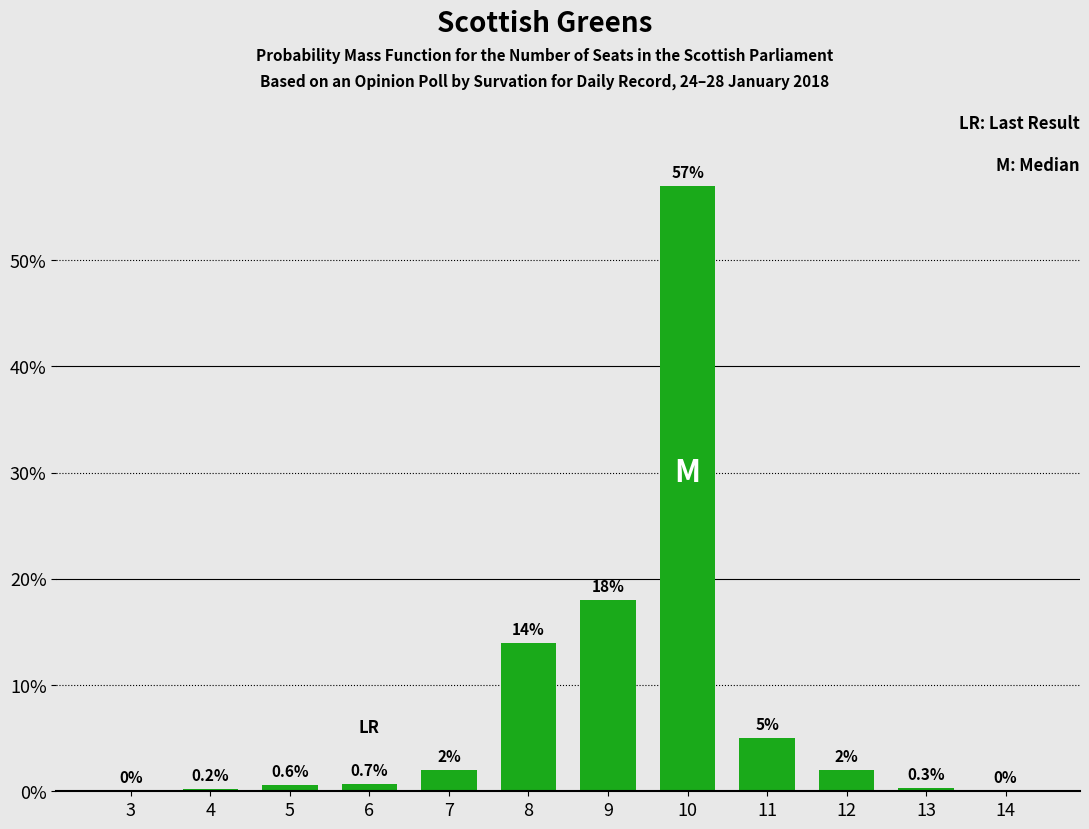

Reading left to right, transcribe all the data shown in this chart.

3=0.0	4=0.2	5=0.6	6=0.7	7=2.0	8=14.0	9=18.0	10=57.0	11=5.0	12=2.0	13=0.3	14=0.0